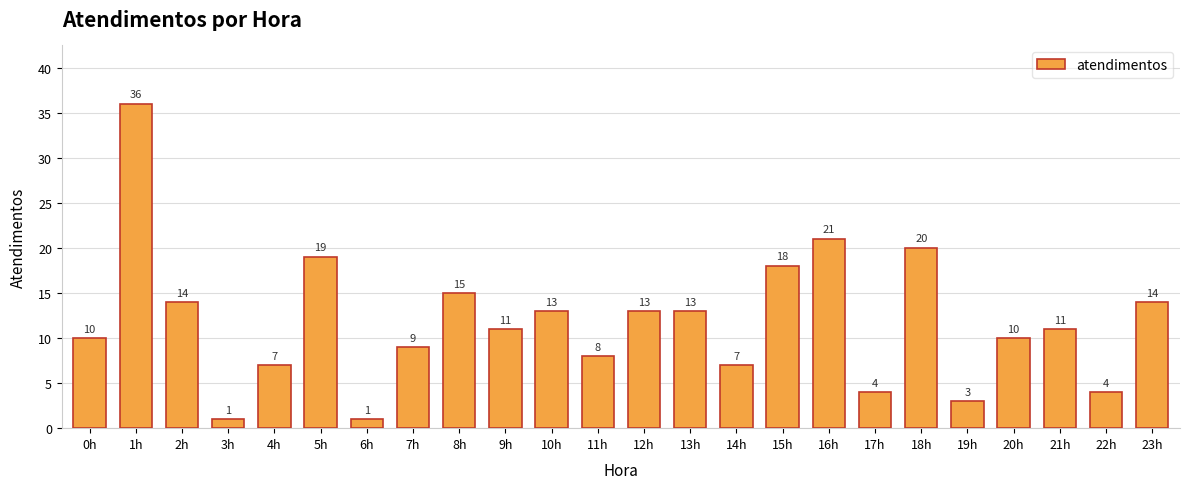

What is the maximum value shown in the chart?

36